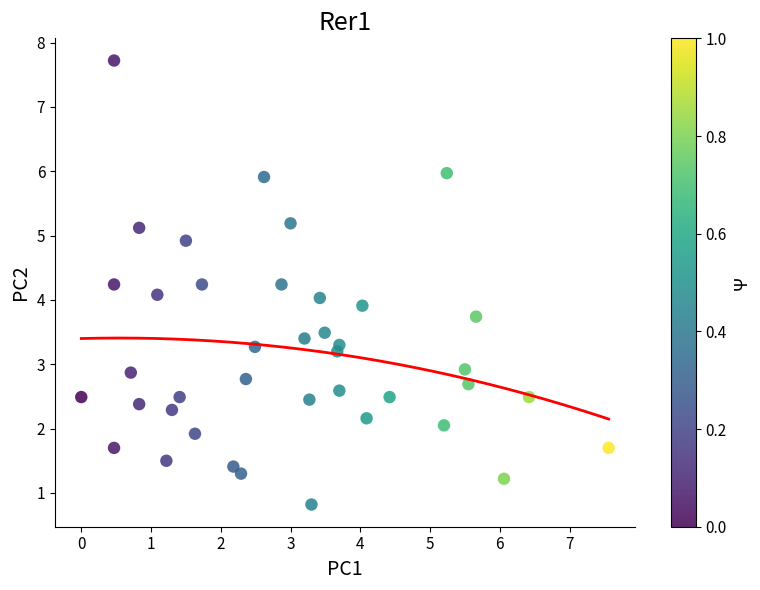

What is the range of Y values (max minus min)?

6.9